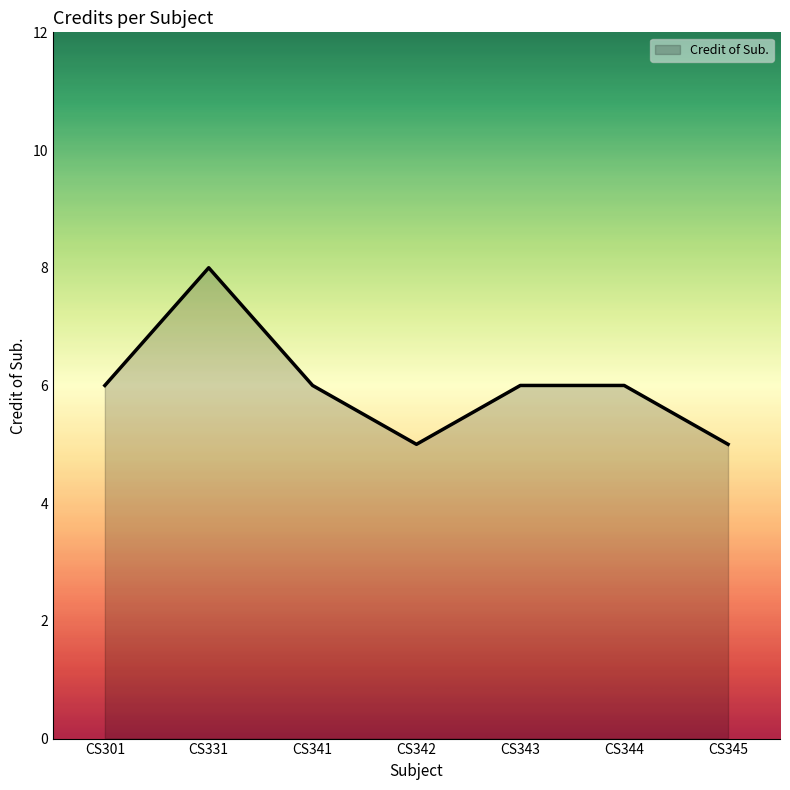

What is the change in value from CS331 to CS342?

-3